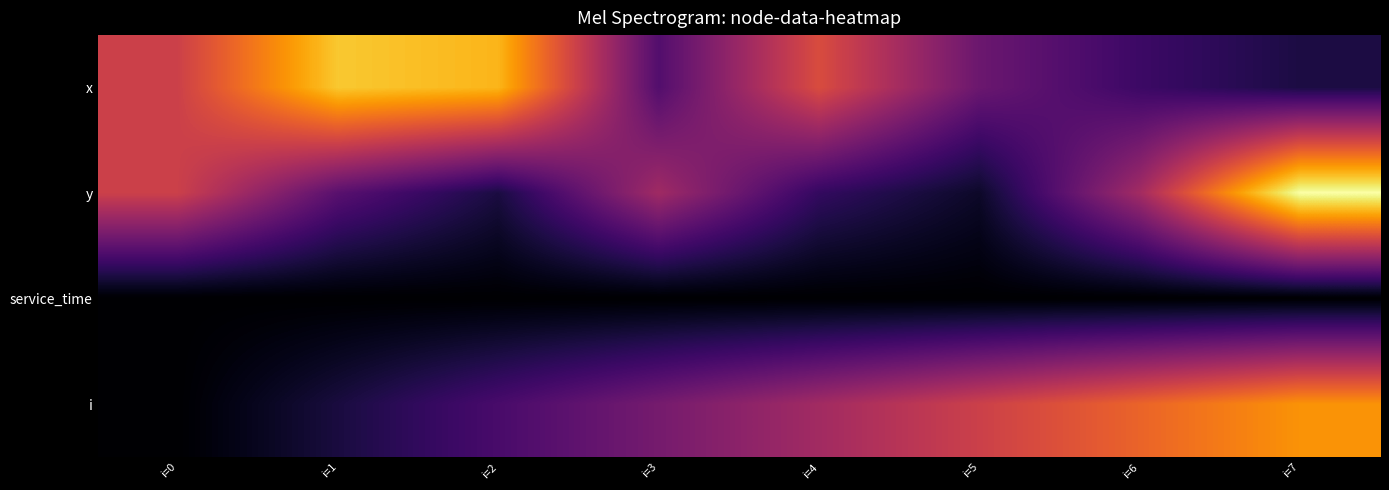

At how many categories does at least one series exceed 6?

3